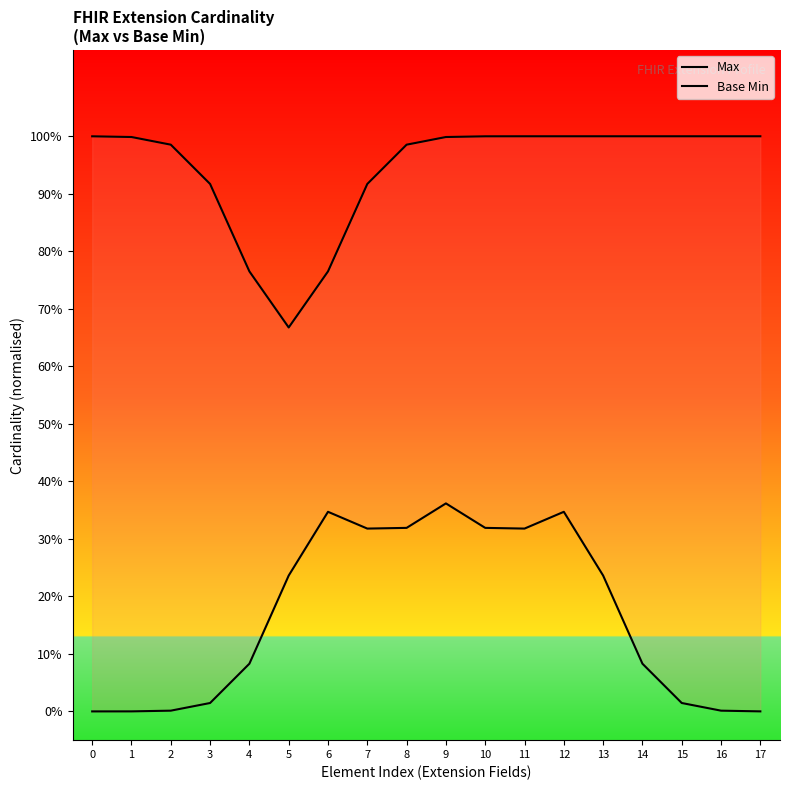

How many interior local valleys does the Max series have?

1